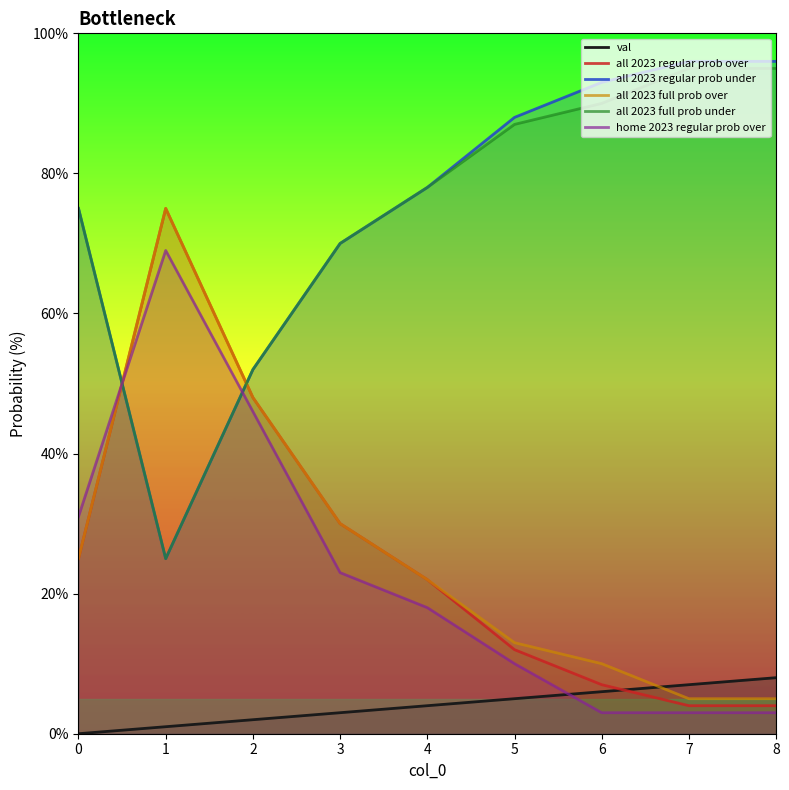

What is the spread (max minus min) of values at 7?

93